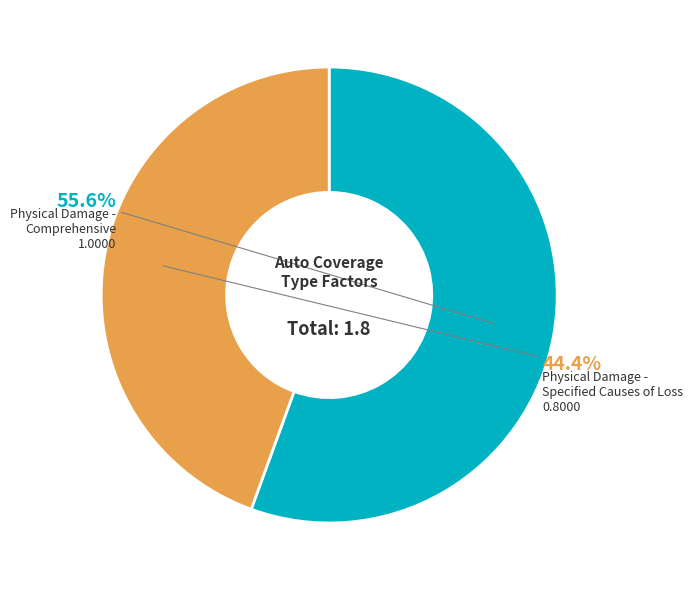

Is there a majority slice in this chart?

Yes